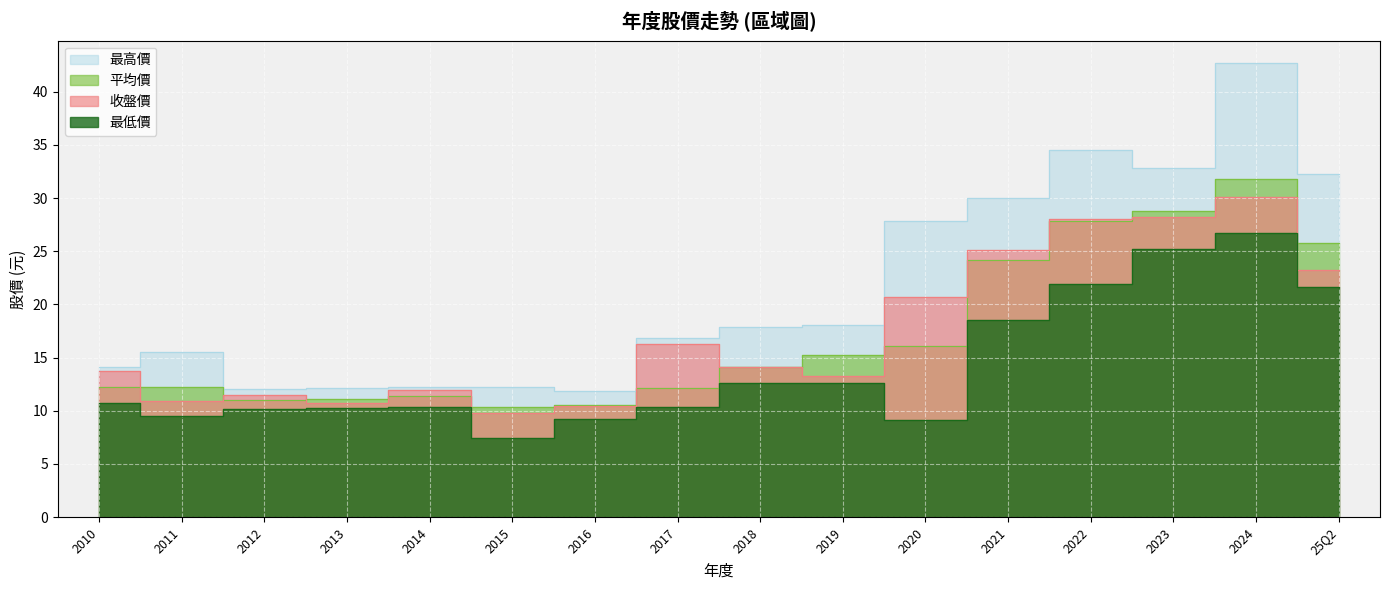

What is the greatest value displayed?

42.6